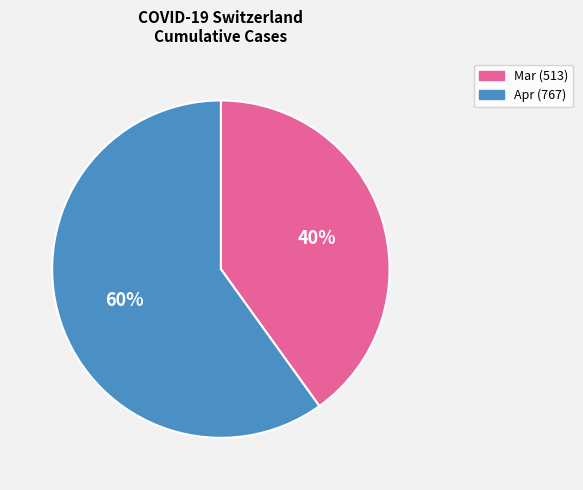

Does any single category account for the majority?

Yes